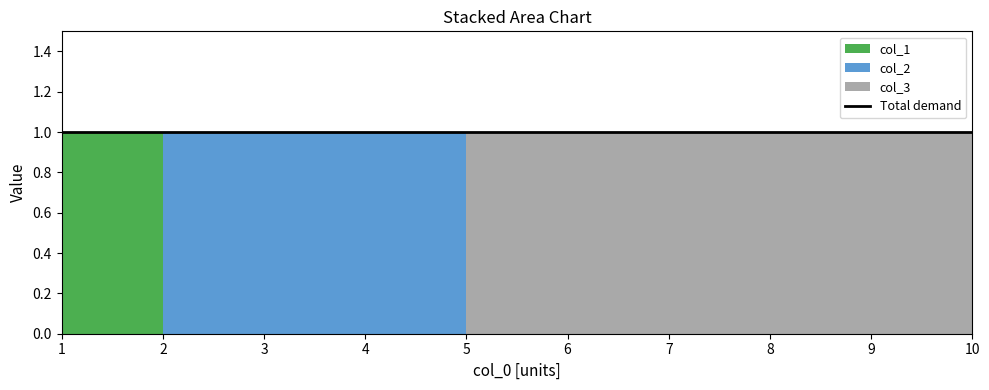

Reading right to left, extract all data points from this chart.

col_1: 0	0	0	0	0	0	0	0	0	1
col_2: 0	0	0	0	0	0	1	1	1	0
col_3: 1	1	1	1	1	1	0	0	0	0